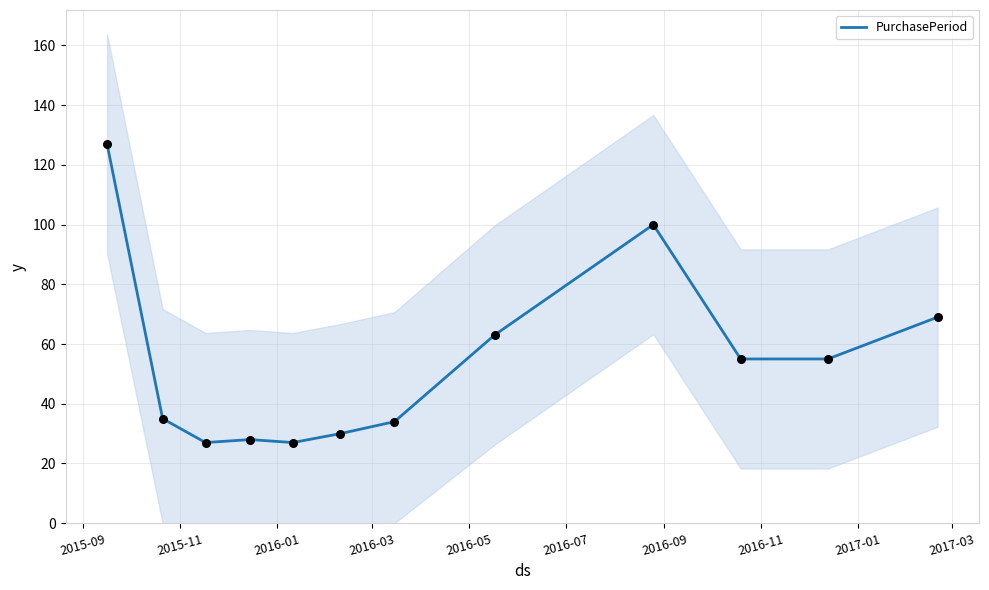

What is the minimum value for PurchasePeriod?

27